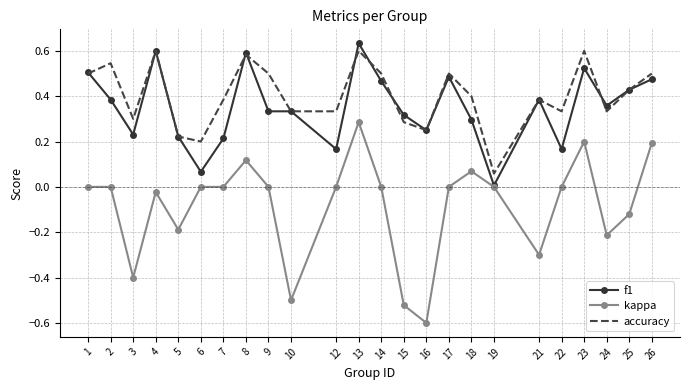

The accuracy series shows 0.2 at 16. True or false?

True